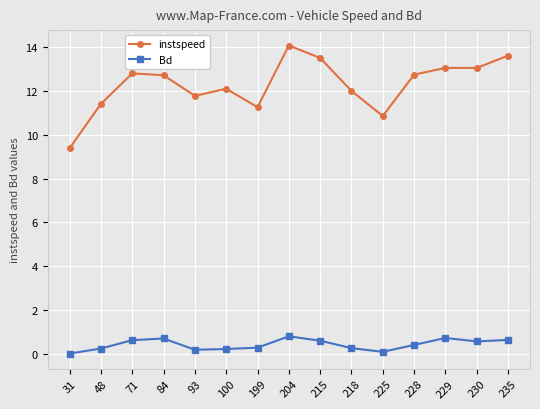

Which series has the largest total across all categories?

instspeed